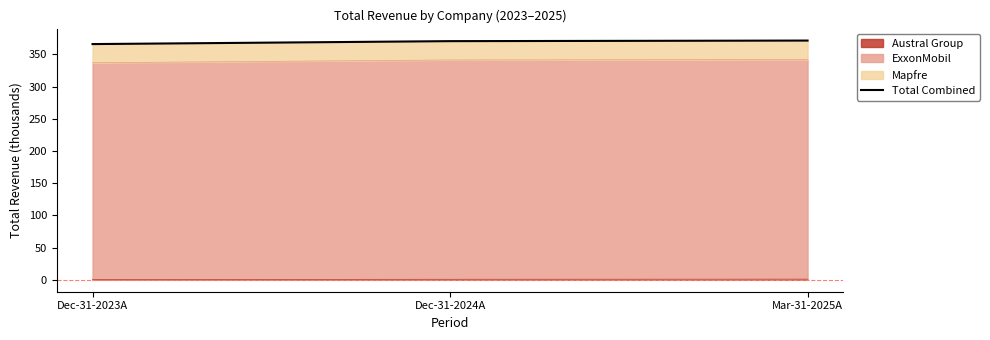

What is the difference between the second highest and minimum values?

4.6